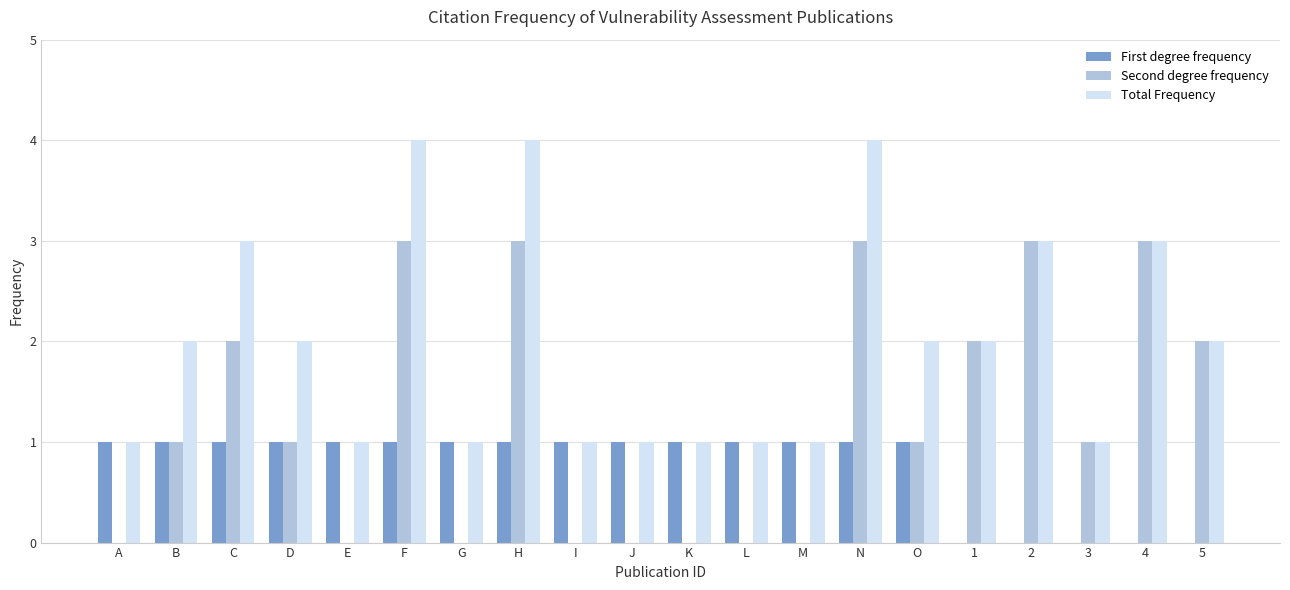

How many groups of bars are there?

20